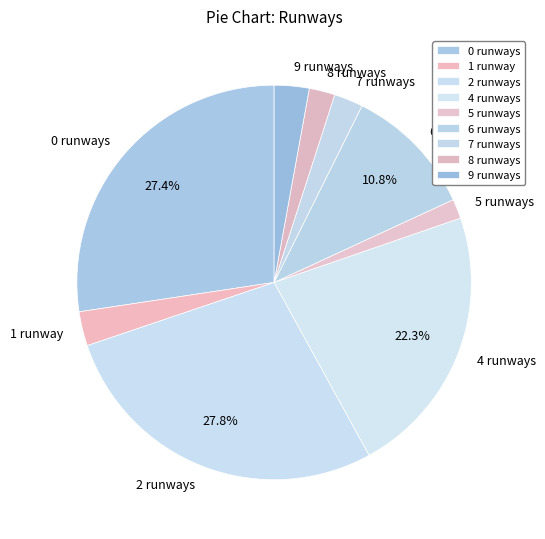

Is 8 runways the majority of the pie?

No